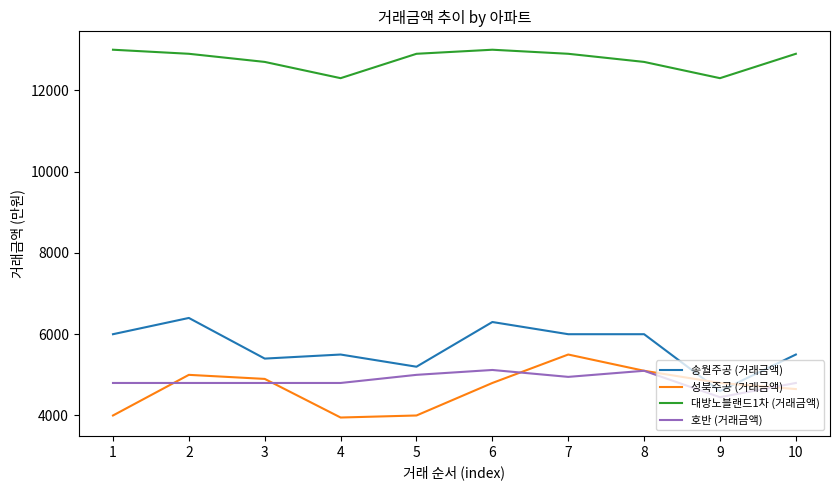

What is the sum of all 송월주공 (거래금액) values?

56900